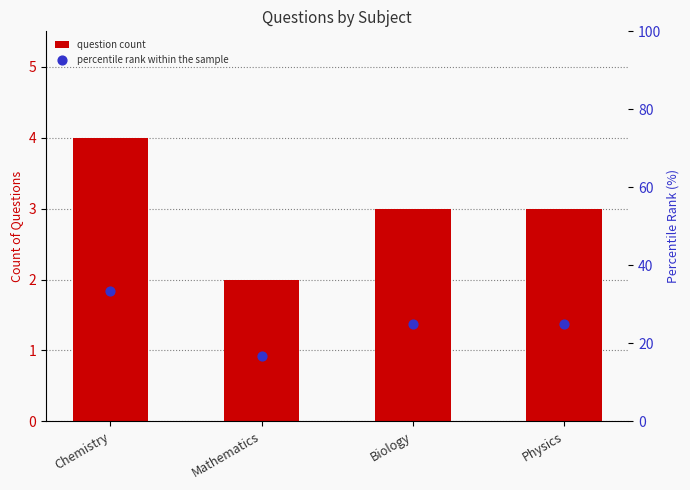

Which series reaches the maximum Y coordinate?

percentile rank within the sample